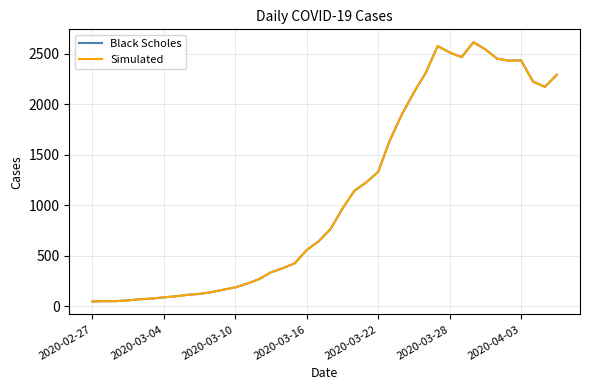

At which category does the chart reach its peak across all series?

32